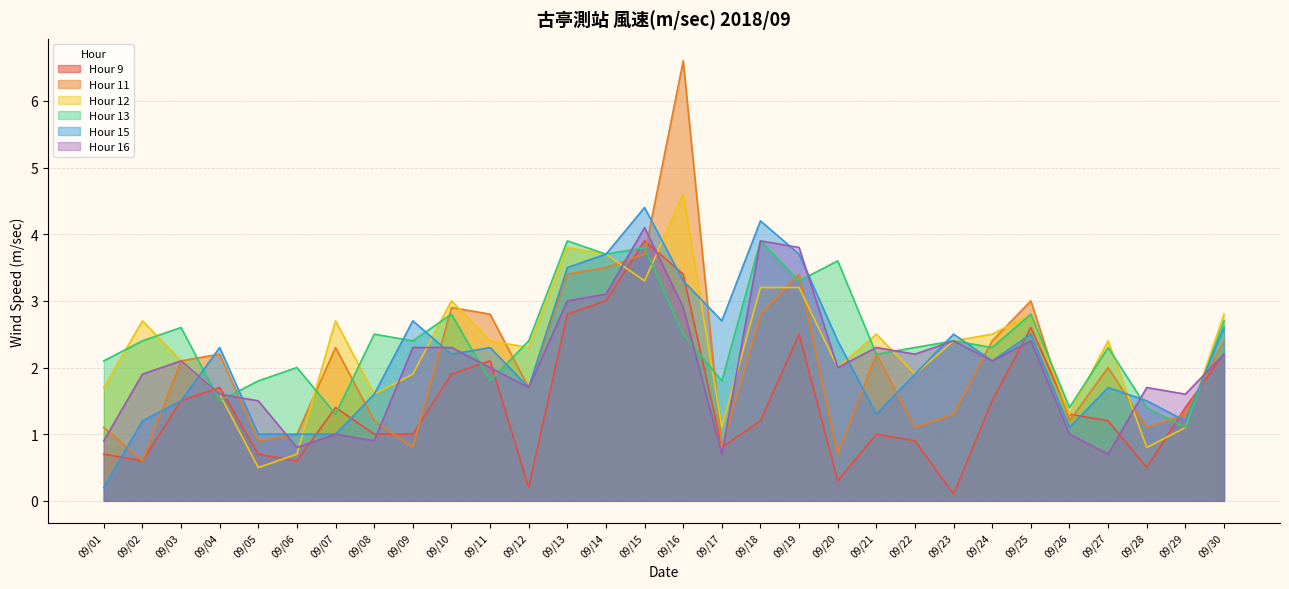

At which category is the sum across all series the highest?

09/16